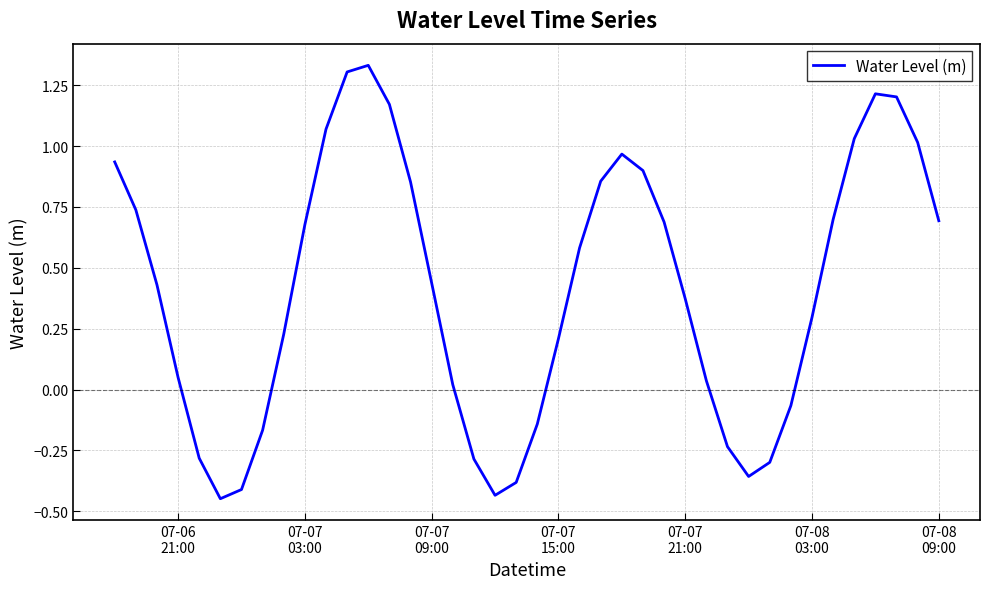

What is the difference between the maximum and minimum values?

1.8